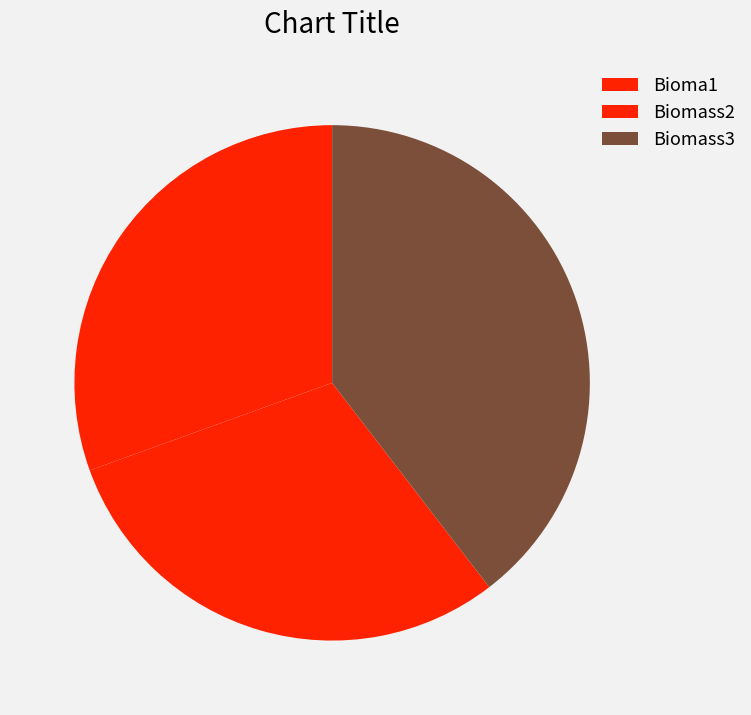

Is it true that Biomass3 is 54% of the pie?

False